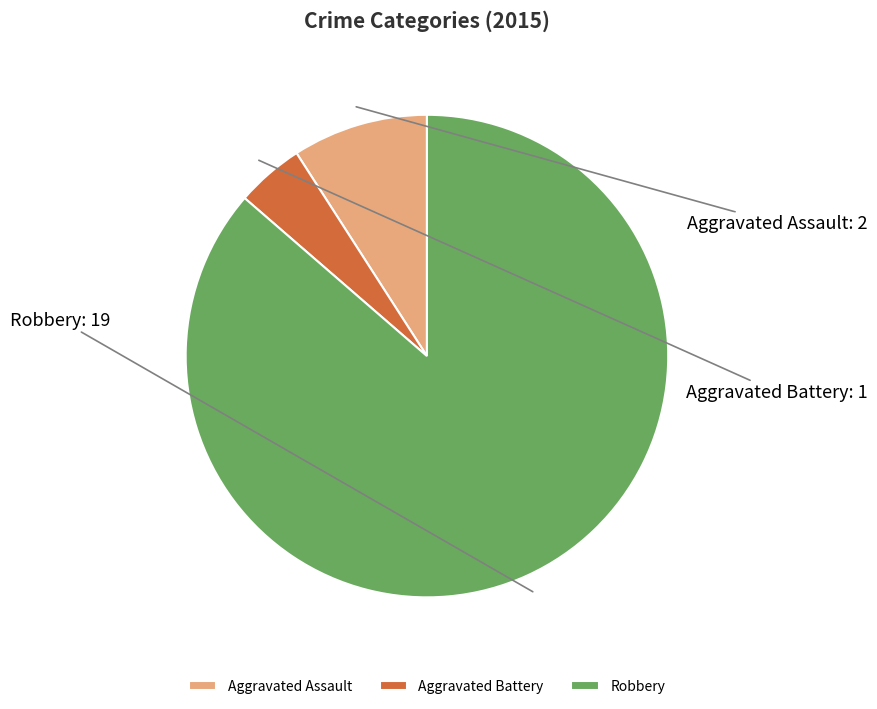

Is there any slice that represents more than half of the pie?

Yes